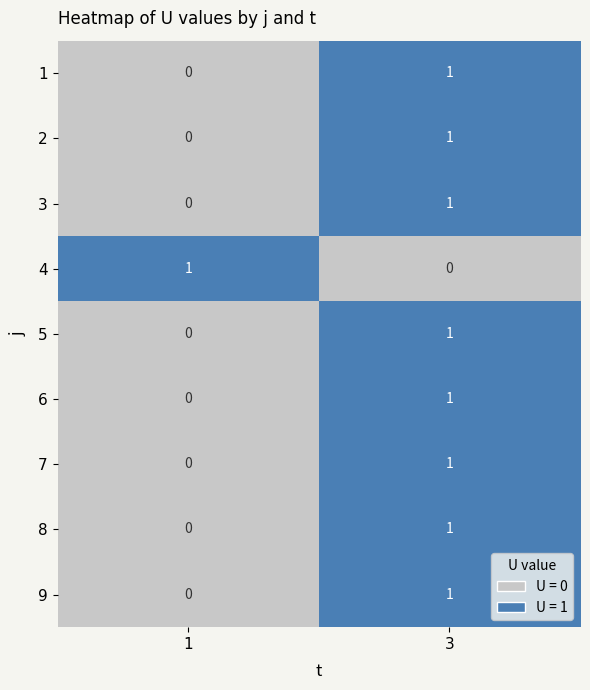

What is the total value across all series at 1?

1